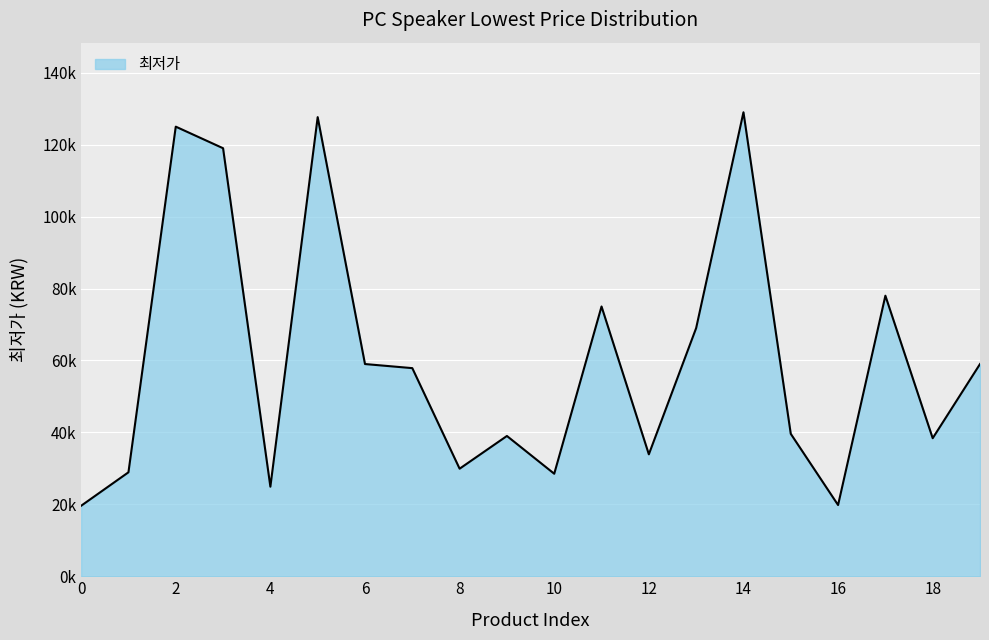

What is the difference between the maximum and minimum values?

109400